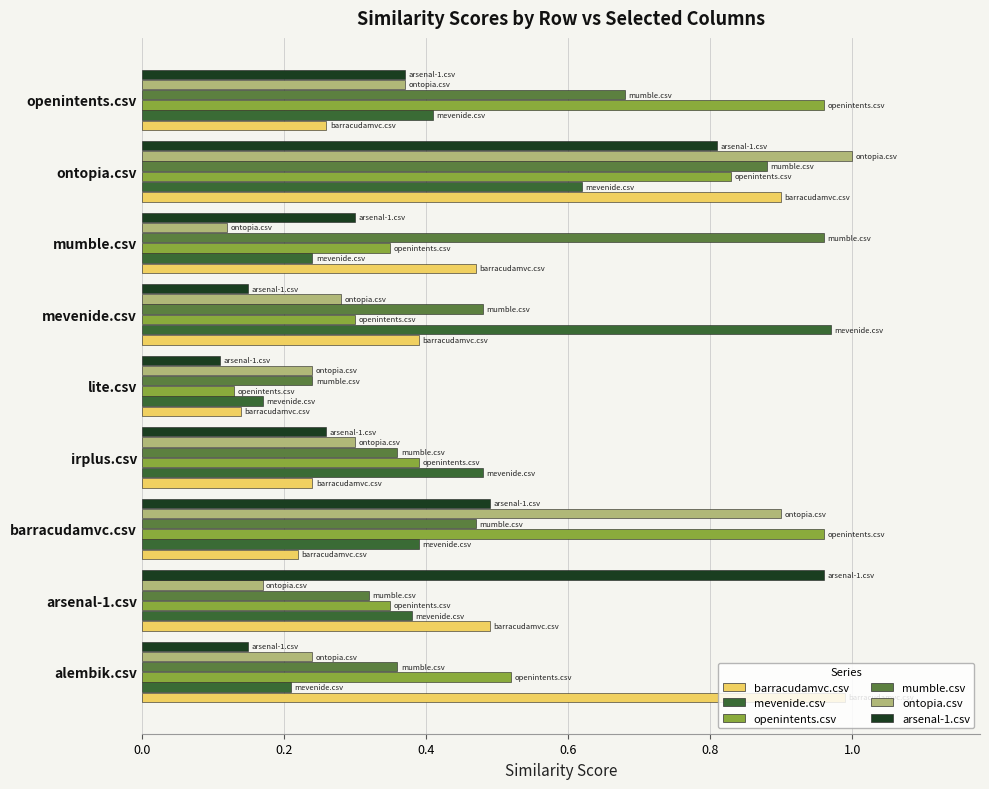

The ontopia.csv series shows 0.3 at mevenide.csv. True or false?

True